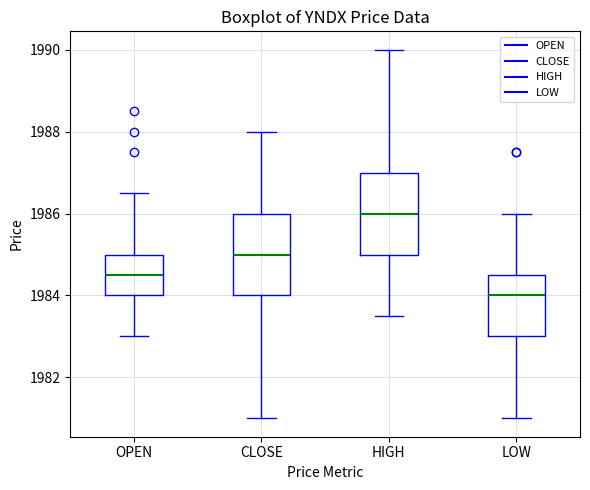

Which box's median line is the lowest?

LOW